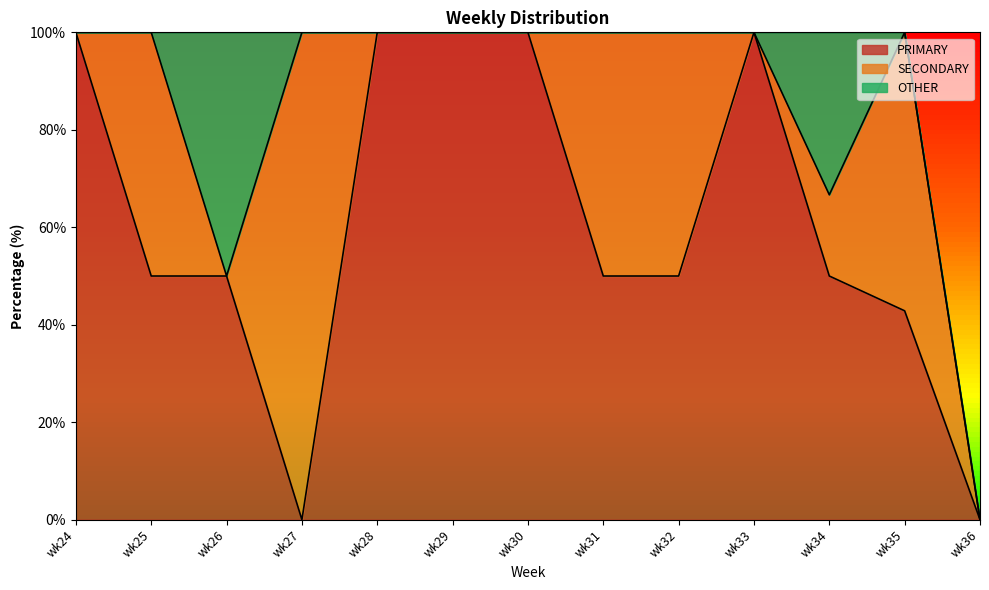

What is the value of the PRIMARY point at the 7th from the left?

100.0